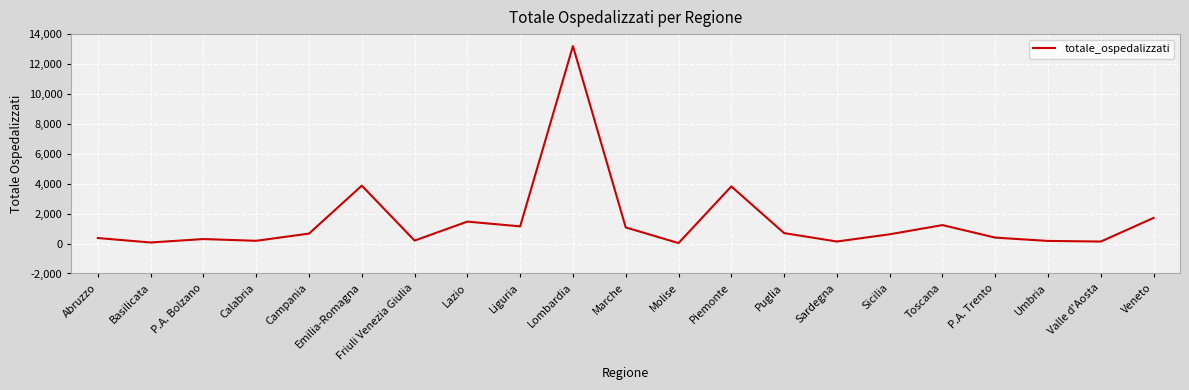

What is the difference between the maximum and minimum values?

13168